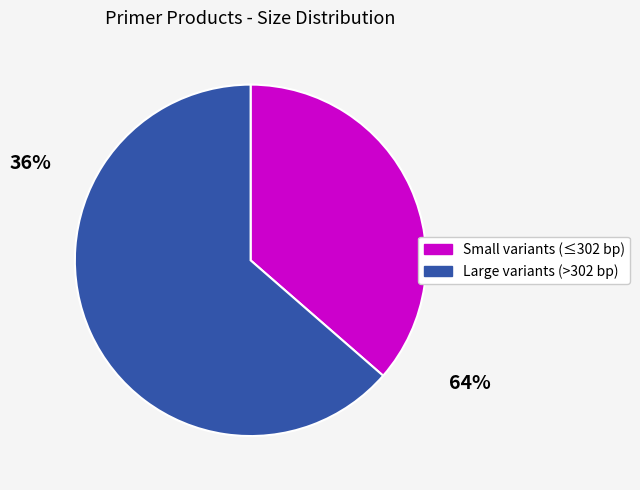

Rank the categories by value from lowest to highest.

Small variants (≤302 bp), Large variants (>302 bp)